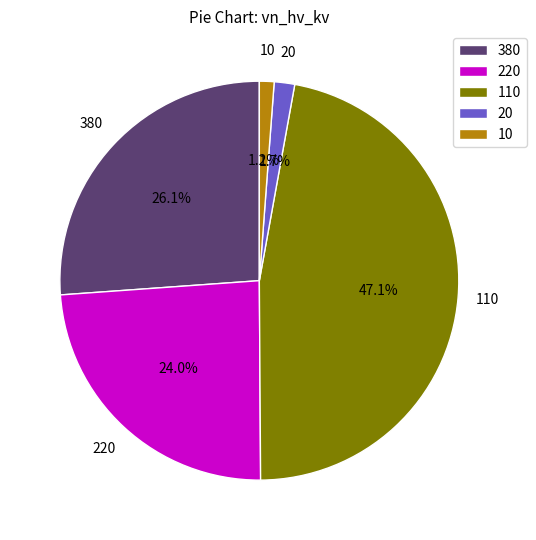

How many slices are in this pie chart?

5